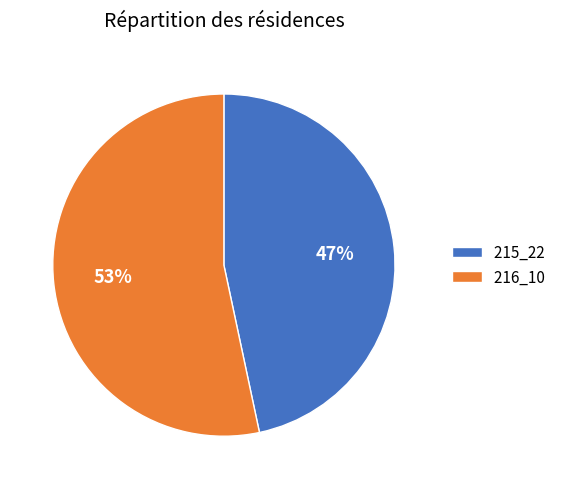

Is it true that 215_22 is 47% of the pie?

True